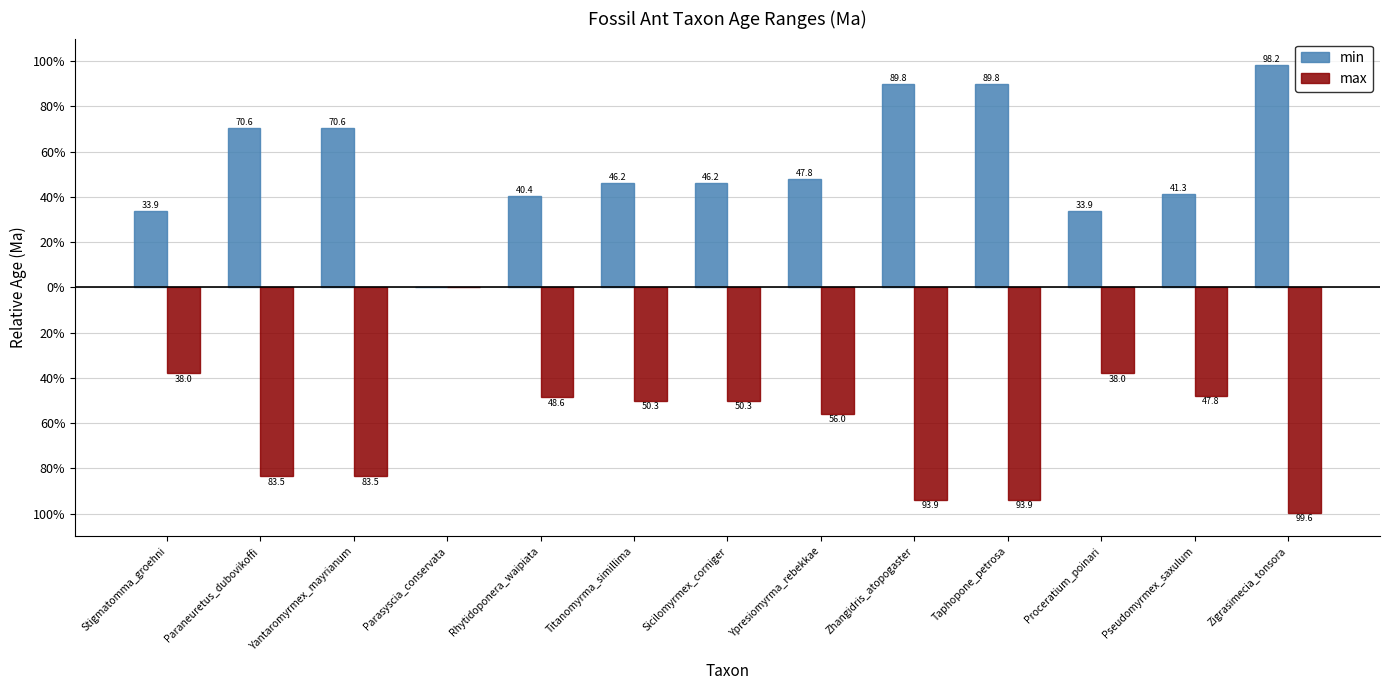

Rank the series by their maximum value, from highest to lowest.

min, max